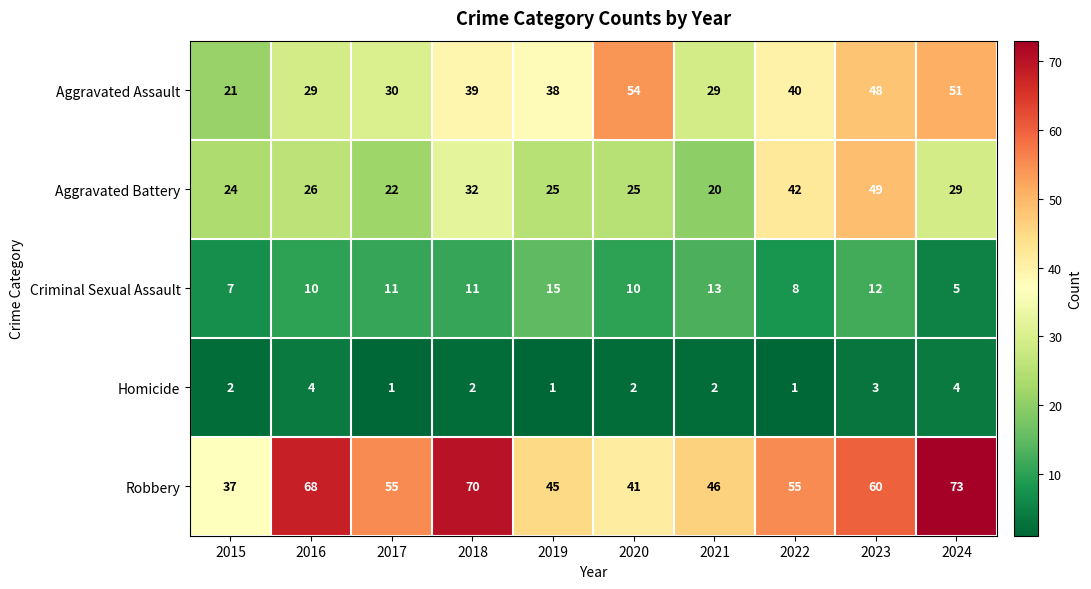

Rank the series by their average value, from highest to lowest.

Robbery, Aggravated Assault, Aggravated Battery, Criminal Sexual Assault, Homicide